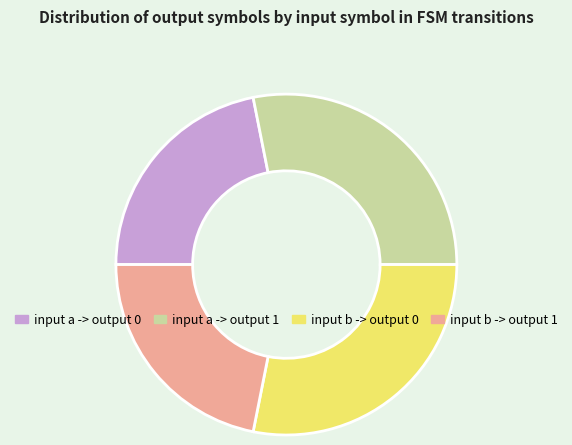

Approximately how many times larger is the value at input a -> output 1 compared to input b -> output 0?

1.0